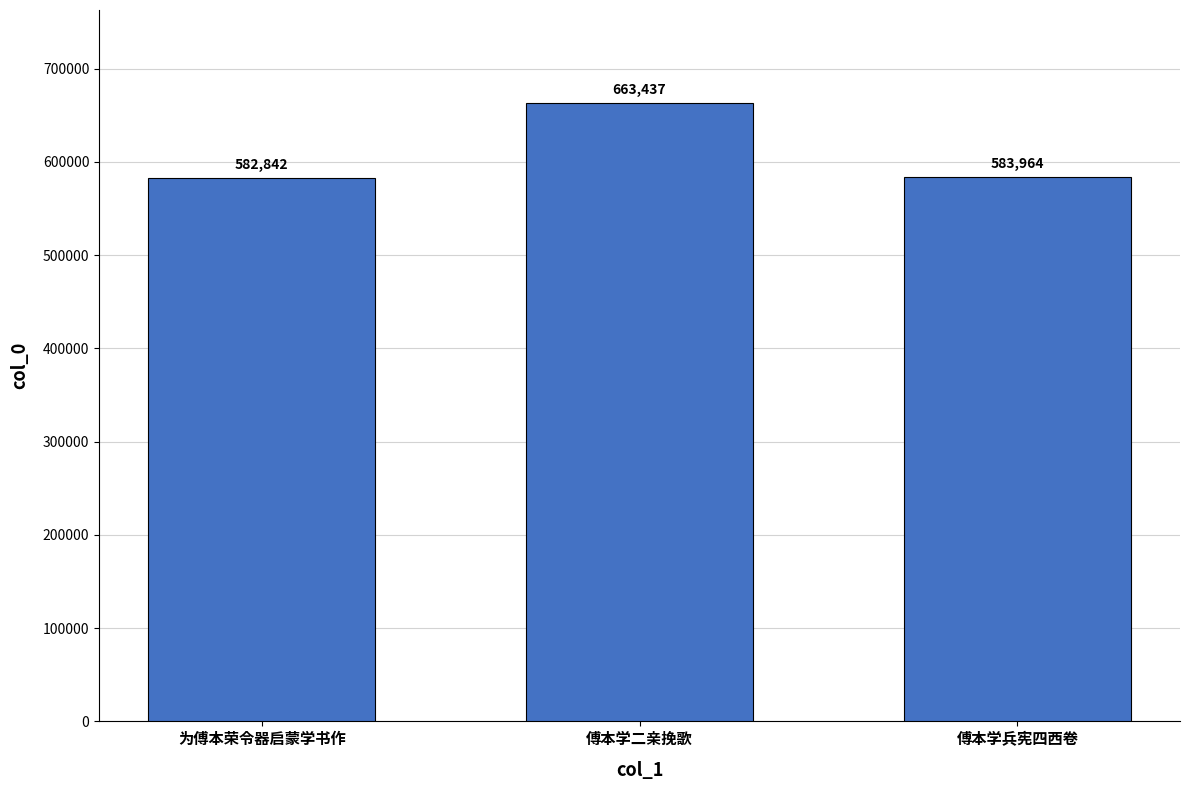

Where is the data nearest to the value 623139?

傅本学兵宪四西卷